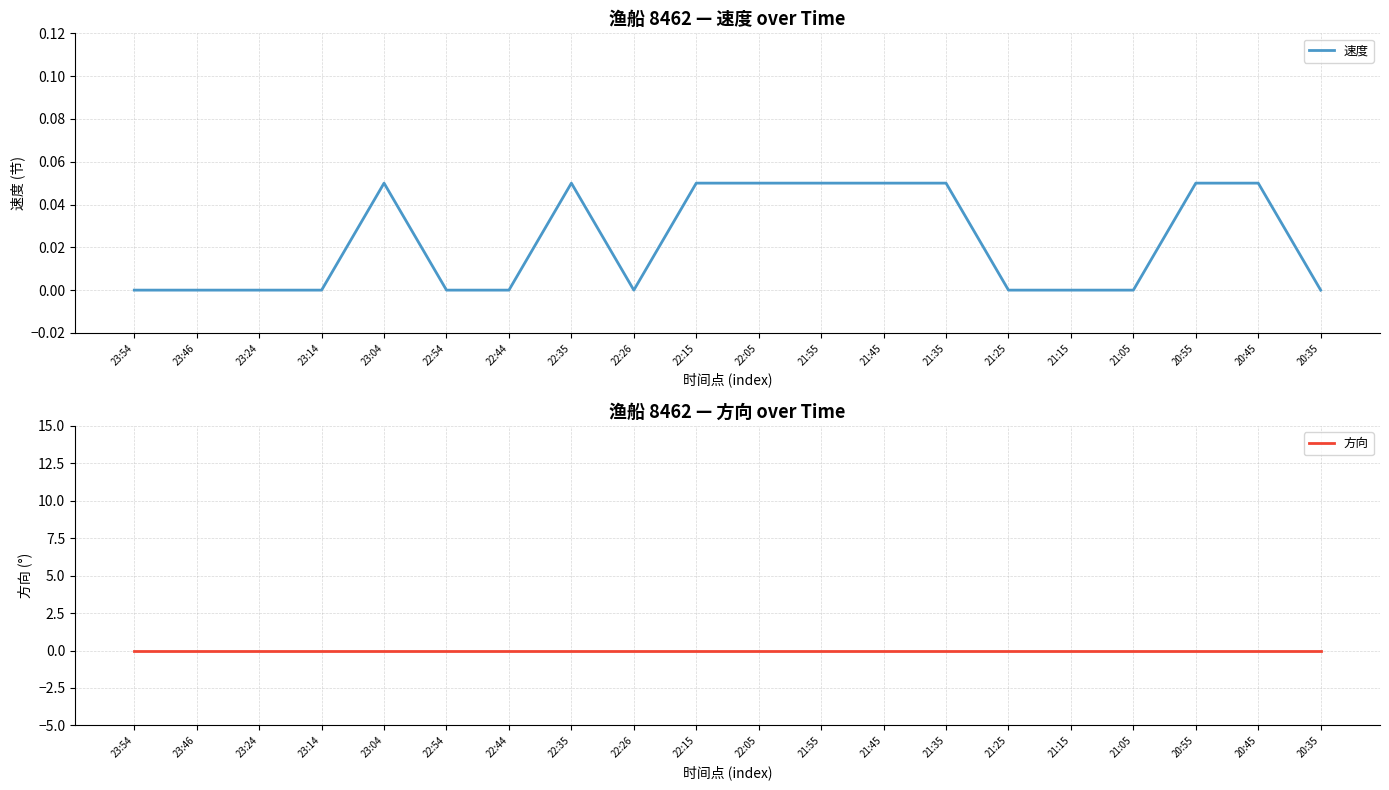

How many series are shown in this chart?

2